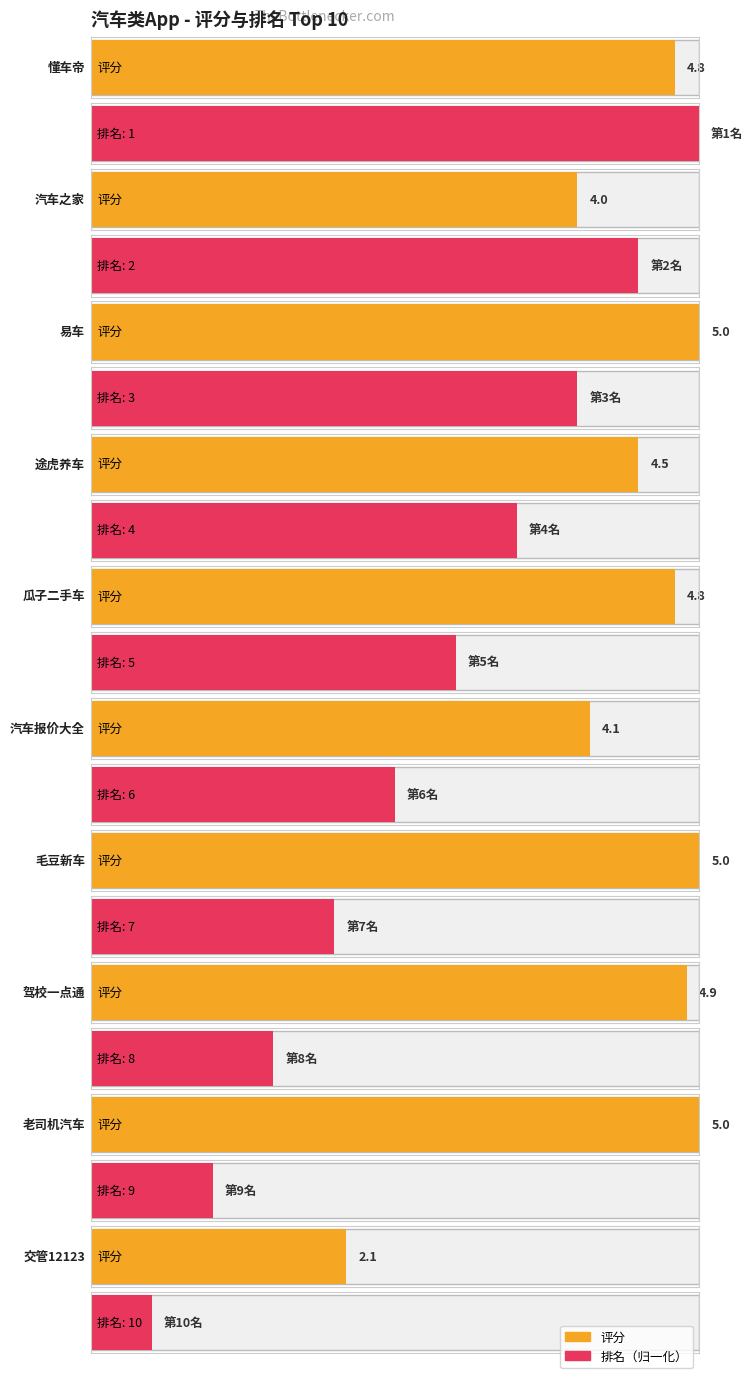

Which series has the largest total across all categories?

排名